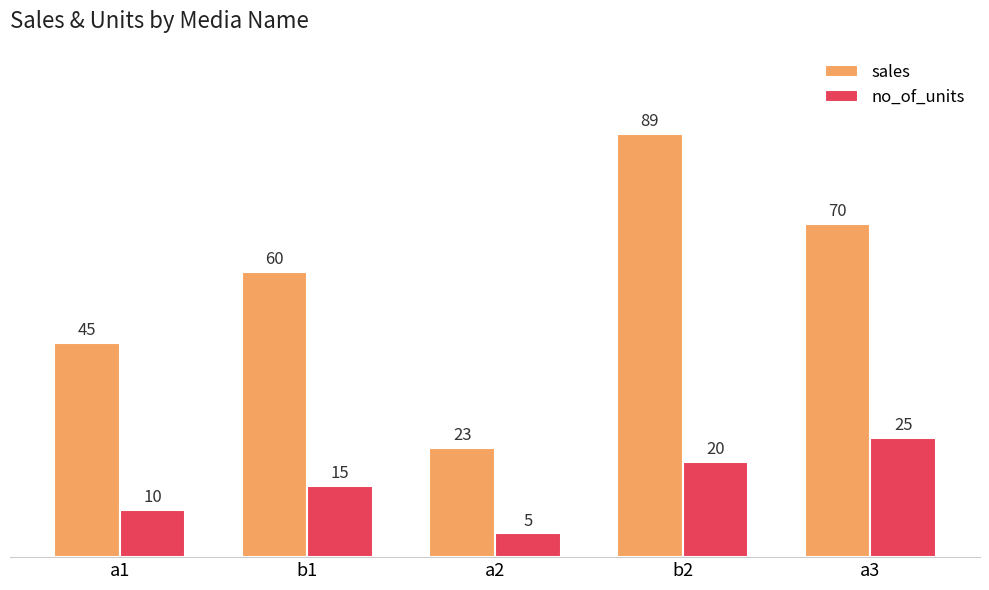

How many data points in sales are less than 60?

2